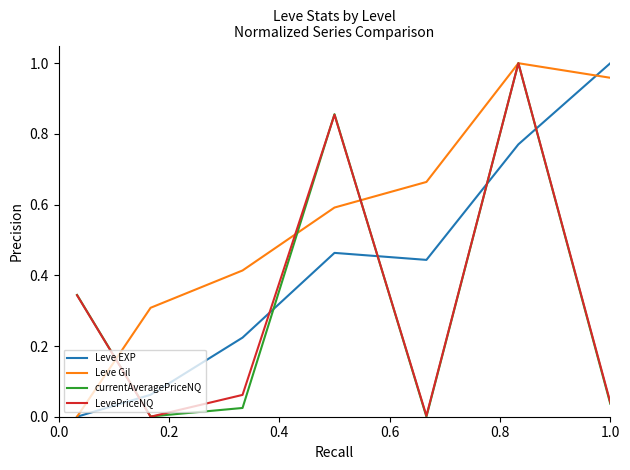

True or false: Leve EXP and LevePriceNQ cross at least once.

True